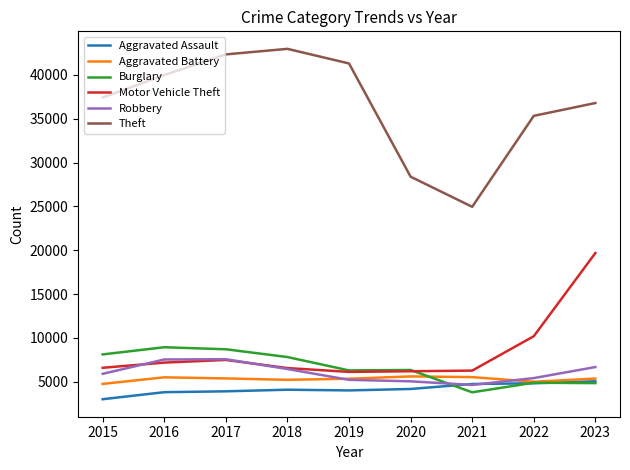

In Robbery, how many points are higher than both neighbors (excluding endpoints)?

1